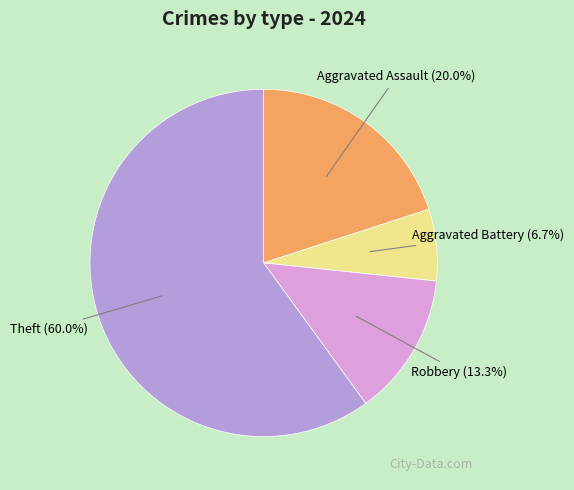

Which slice is the largest?

Theft